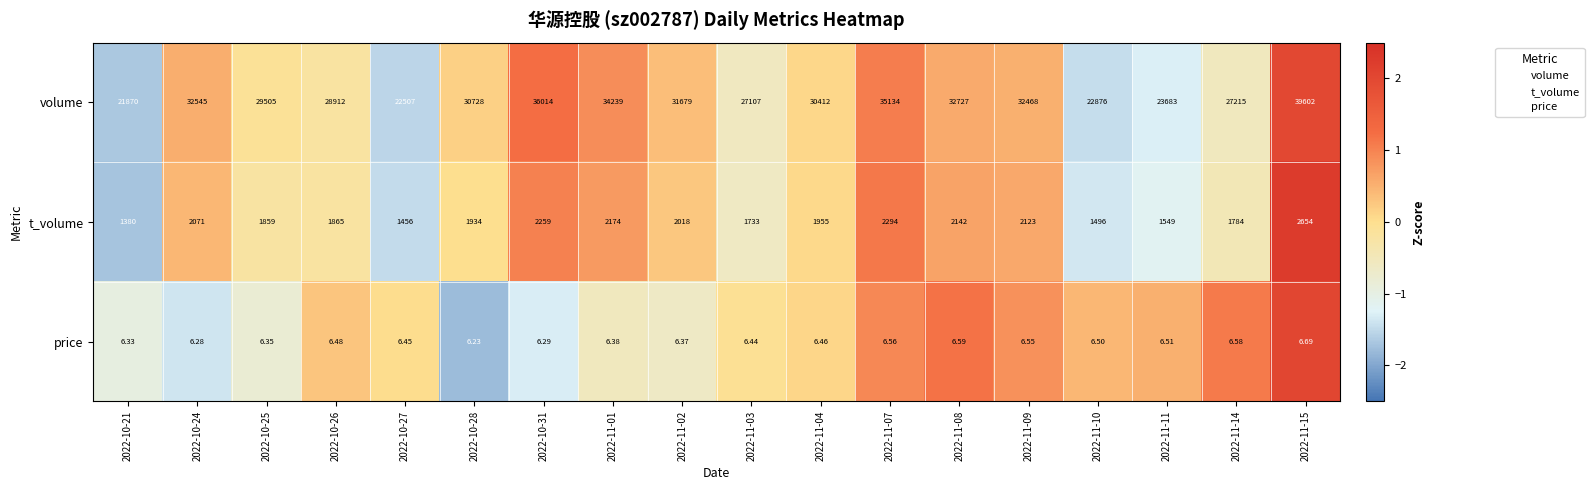

At which category is the sum across all series the highest?

2022-11-15